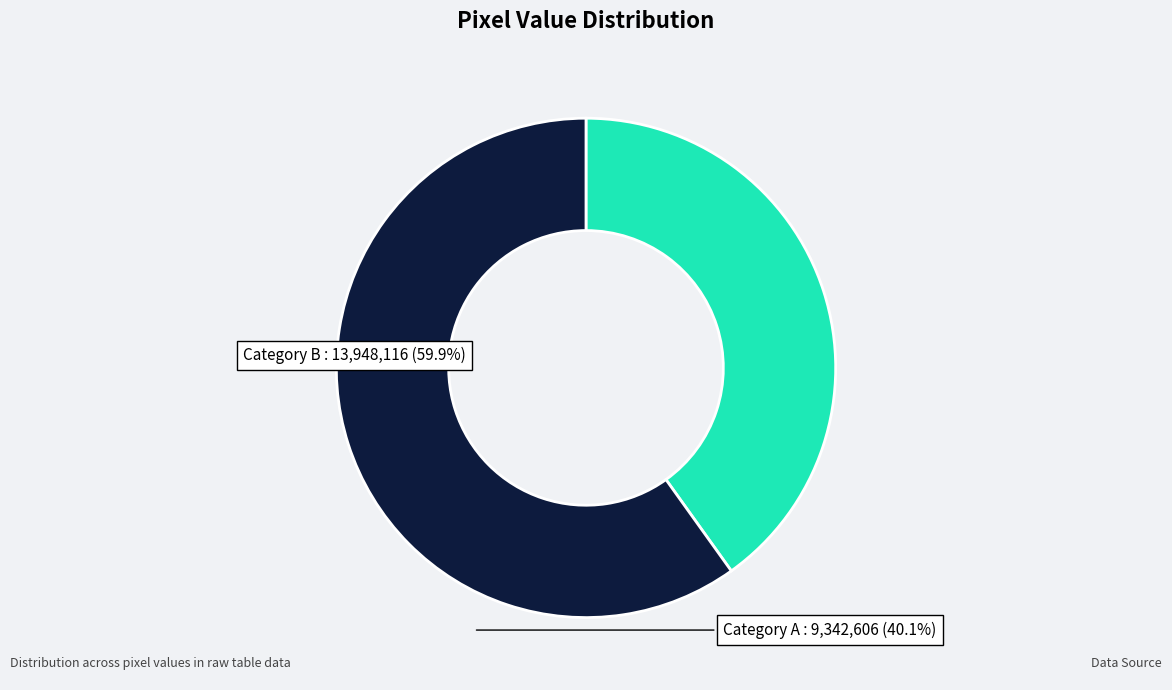

Which has a higher value, Category B or Category A?

Category B